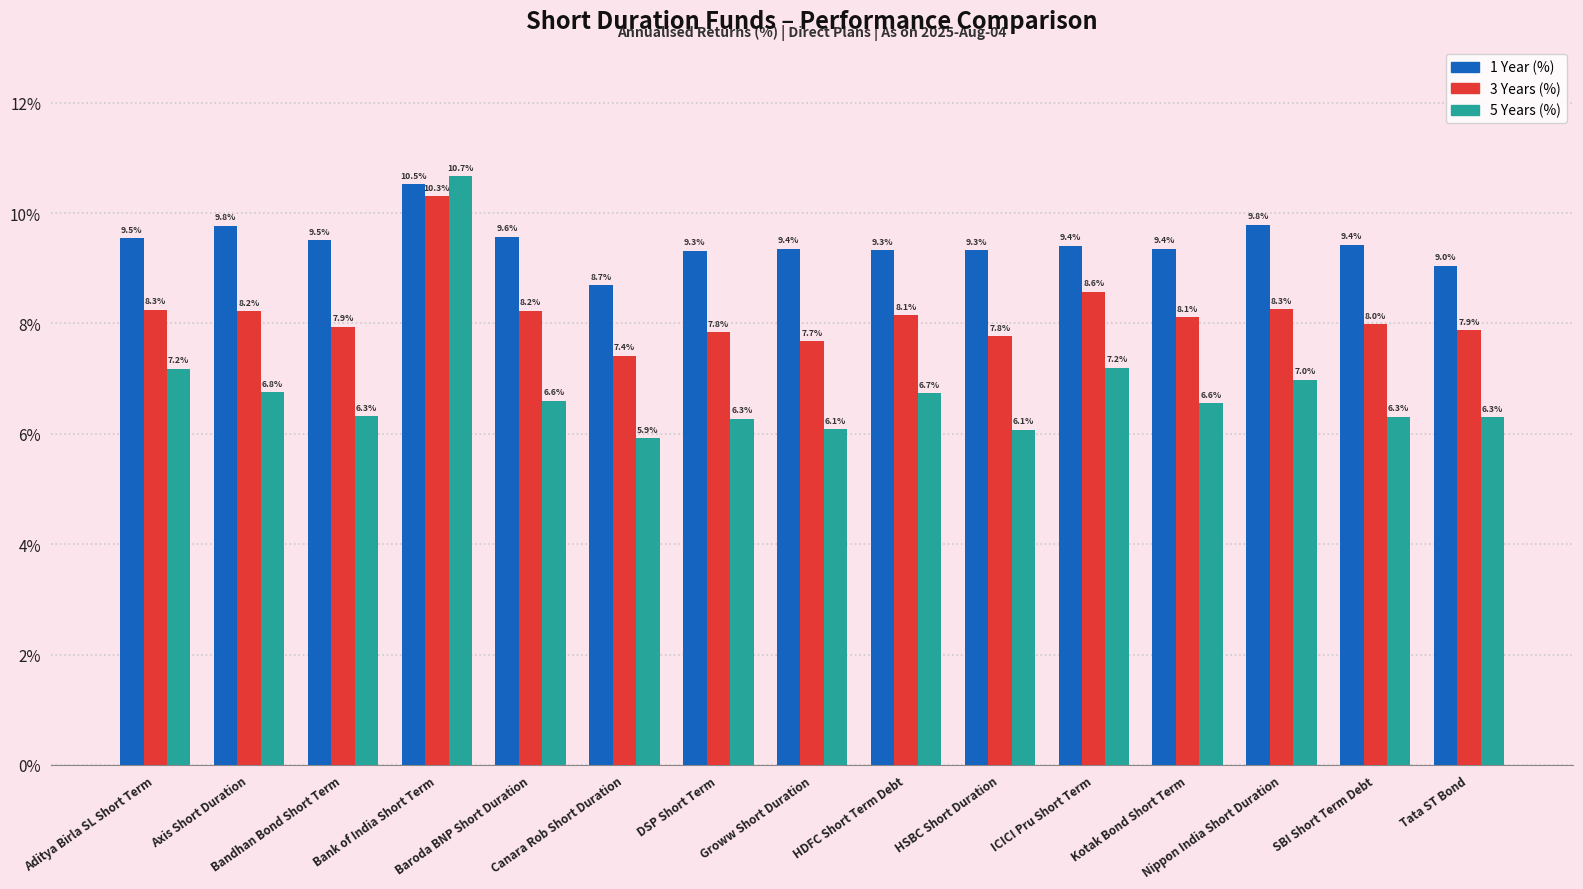

Reading right to left, transcribe all the data shown in this chart.

1 Year (%): Tata ST Bond=9.0	SBI Short Term Debt=9.4	Nippon India Short Duration=9.8	Kotak Bond Short Term=9.4	ICICI Pru Short Term=9.4	HSBC Short Duration=9.3	HDFC Short Term Debt=9.3	Groww Short Duration=9.4	DSP Short Term=9.3	Canara Rob Short Duration=8.7	Baroda BNP Short Duration=9.6	Bank of India Short Term=10.5	Bandhan Bond Short Term=9.5	Axis Short Duration=9.8	Aditya Birla SL Short Term=9.5
3 Years (%): Tata ST Bond=7.9	SBI Short Term Debt=8.0	Nippon India Short Duration=8.3	Kotak Bond Short Term=8.1	ICICI Pru Short Term=8.6	HSBC Short Duration=7.8	HDFC Short Term Debt=8.1	Groww Short Duration=7.7	DSP Short Term=7.8	Canara Rob Short Duration=7.4	Baroda BNP Short Duration=8.2	Bank of India Short Term=10.3	Bandhan Bond Short Term=7.9	Axis Short Duration=8.2	Aditya Birla SL Short Term=8.3
5 Years (%): Tata ST Bond=6.3	SBI Short Term Debt=6.3	Nippon India Short Duration=7.0	Kotak Bond Short Term=6.6	ICICI Pru Short Term=7.2	HSBC Short Duration=6.1	HDFC Short Term Debt=6.7	Groww Short Duration=6.1	DSP Short Term=6.3	Canara Rob Short Duration=5.9	Baroda BNP Short Duration=6.6	Bank of India Short Term=10.7	Bandhan Bond Short Term=6.3	Axis Short Duration=6.8	Aditya Birla SL Short Term=7.2